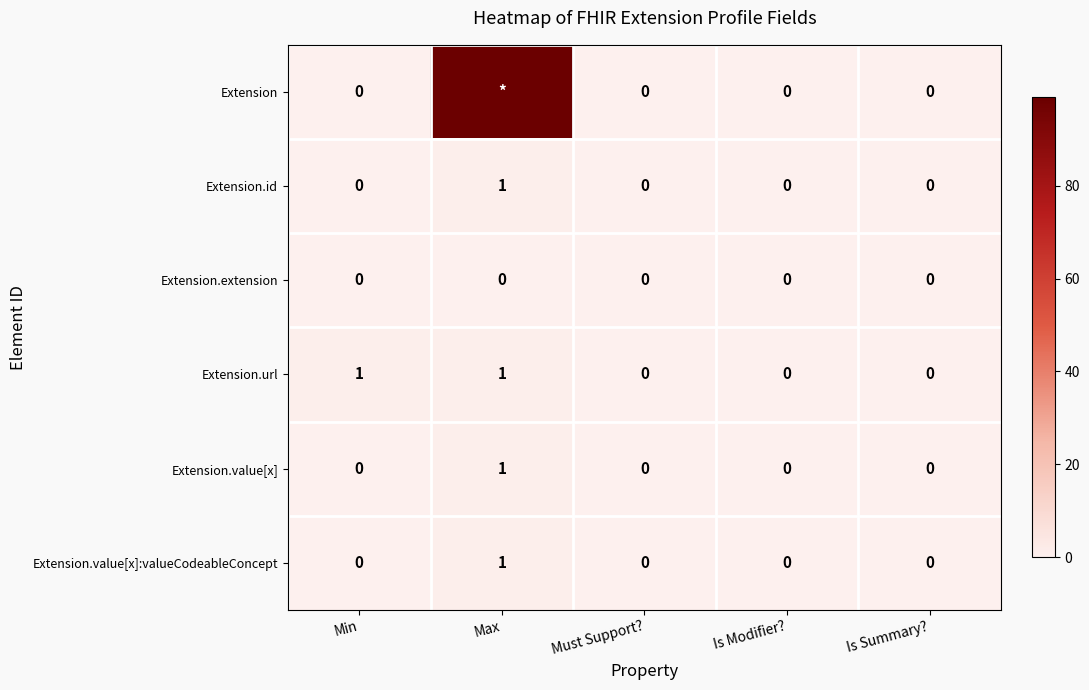

Is it true that Extension.url equals 0 at Must Support??

True